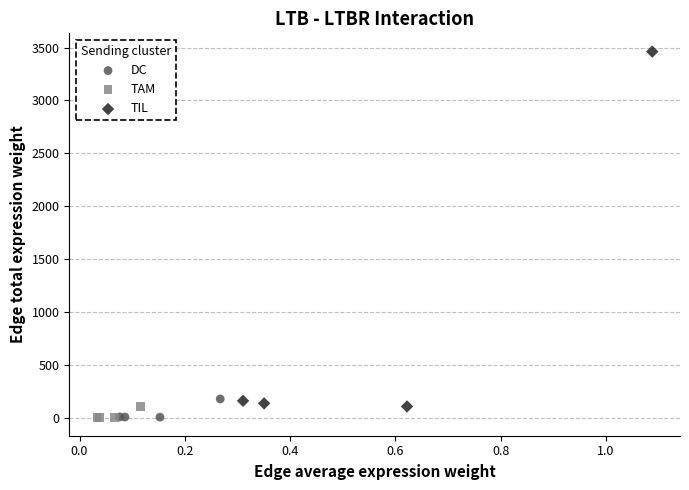

What are all the series names shown in the legend?

DC, TAM, TIL